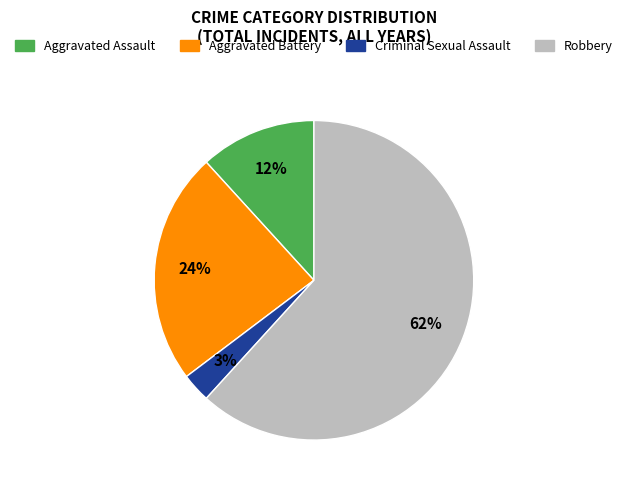

Which slice is the smallest?

Criminal Sexual Assault